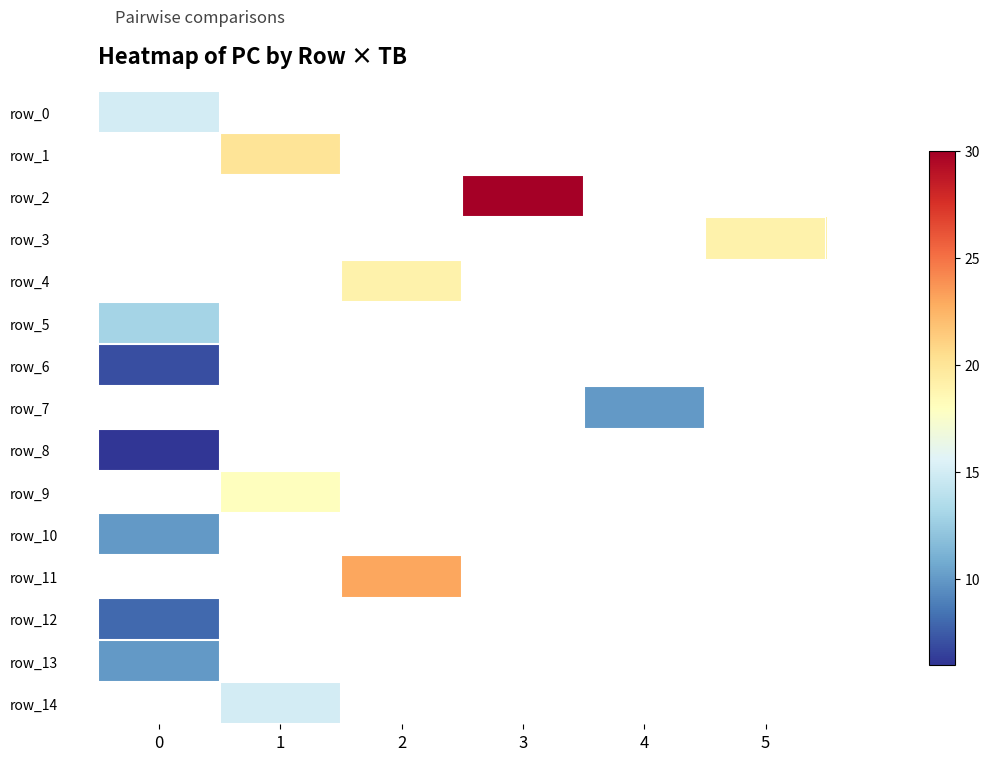

At how many categories does at least one series exceed 9?

6